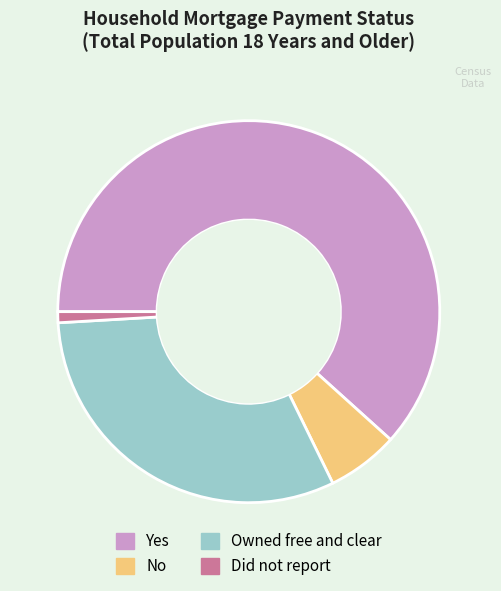

Which category has the biggest portion of the pie?

Yes